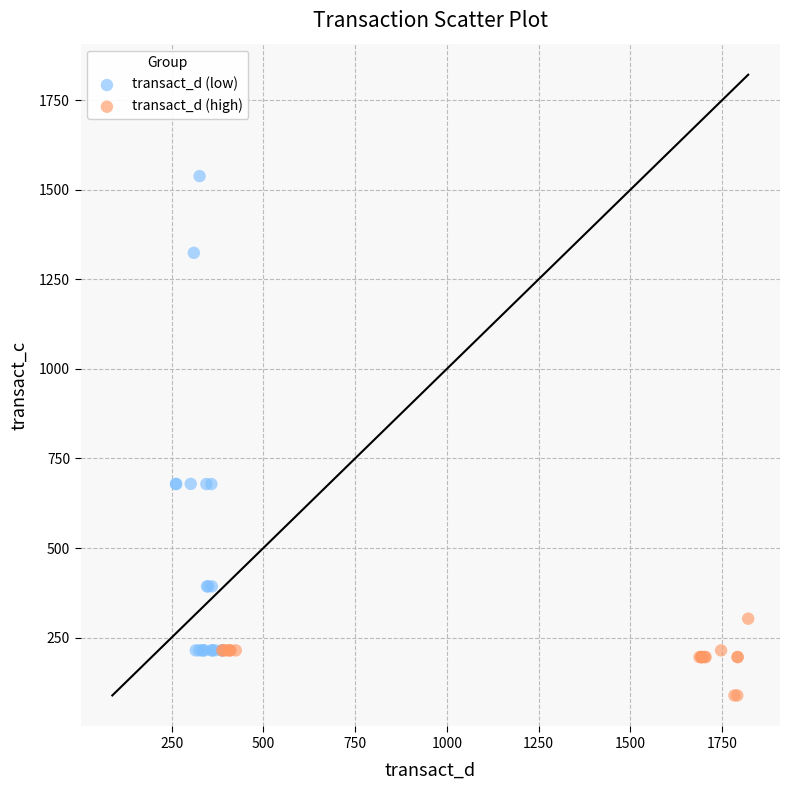

Which series contains the highest Y value?

transact_d (low)